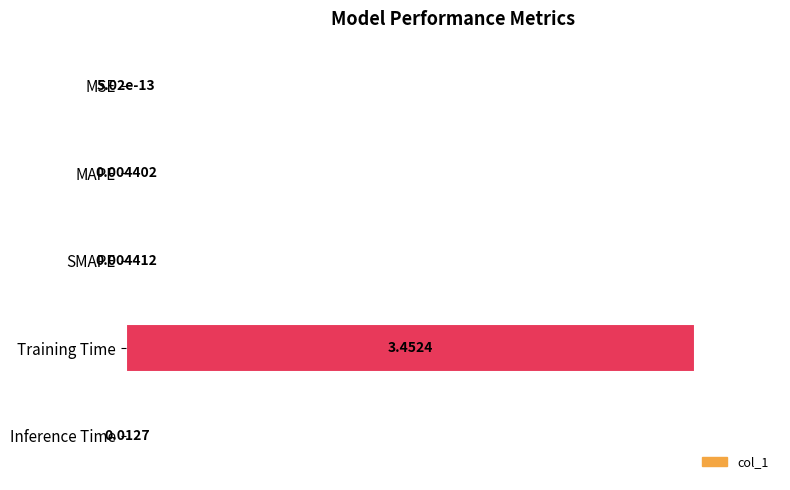

What is the change in value from Training Time to Inference Time?

-1.0